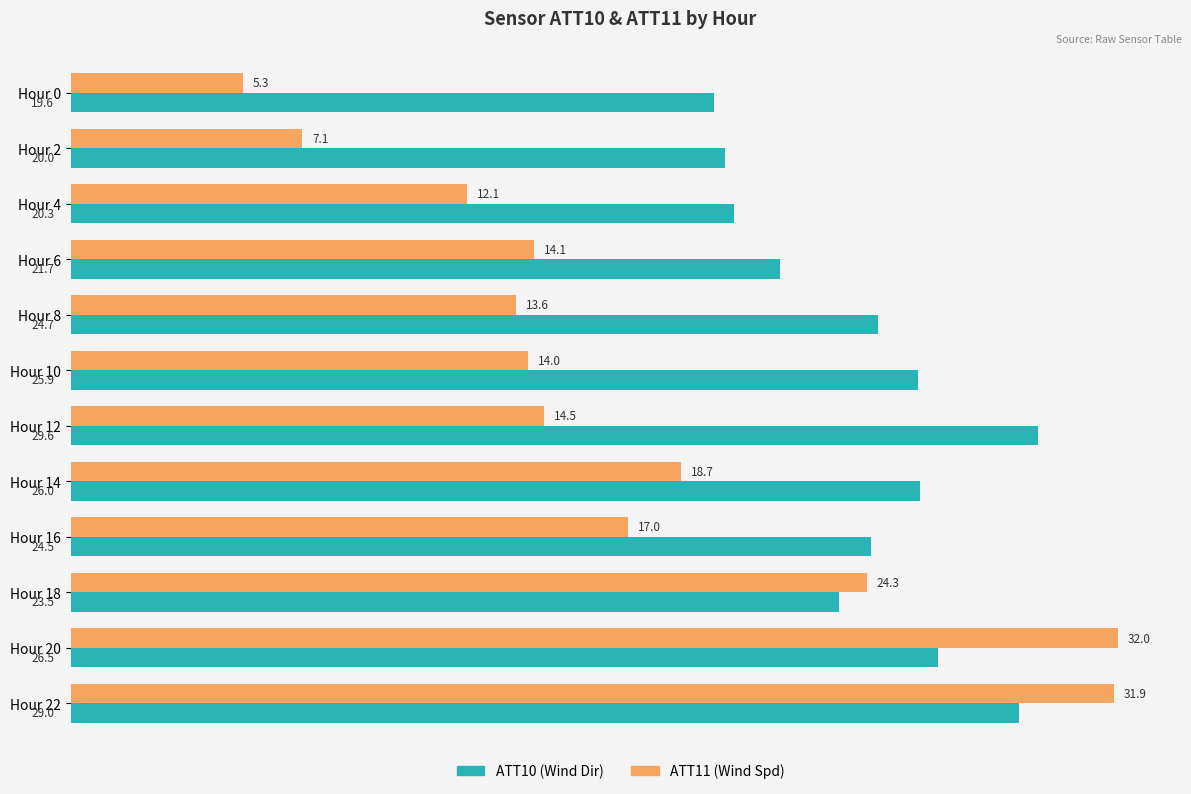

What is the total value across all series at Hour 20?

58.5